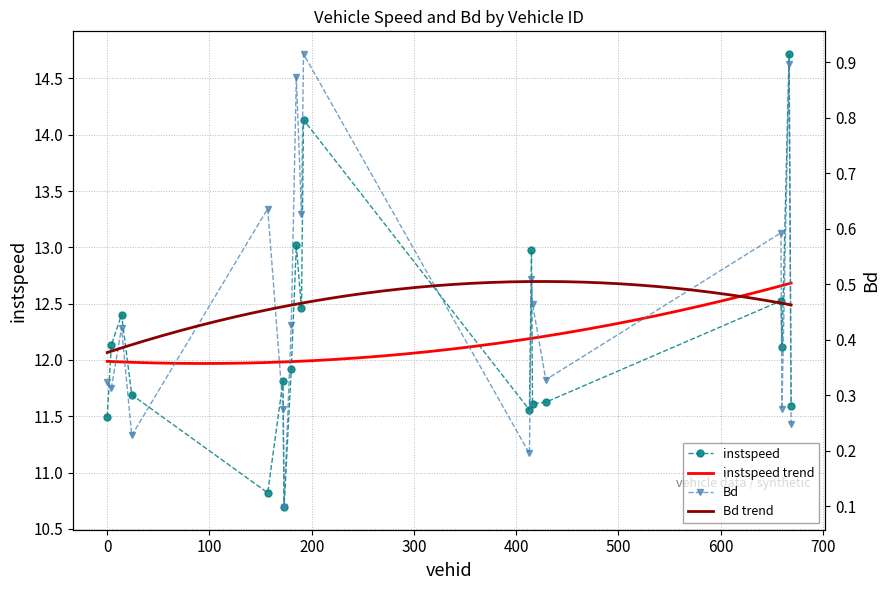

True or false: instspeed and Bd cross at least once.

False